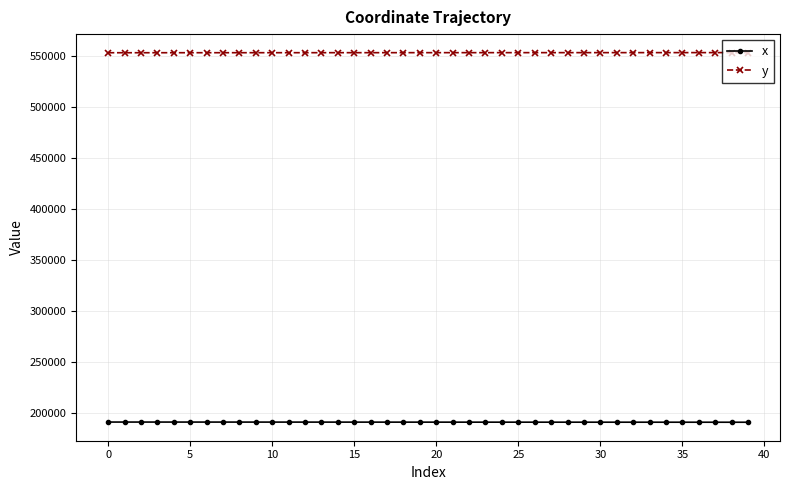

What is the value of the y point at the 31st from the left?

552931.7